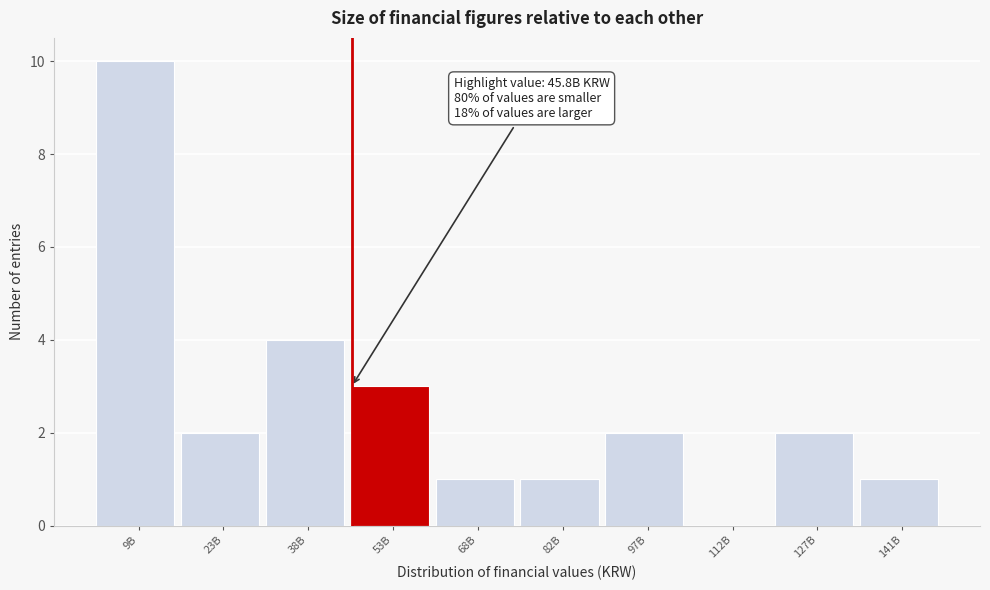

Reading left to right, extract all data points from this chart.

9B=10	23B=2	38B=4	53B=3	68B=1	82B=1	97B=2	112B=0	127B=2	141B=1